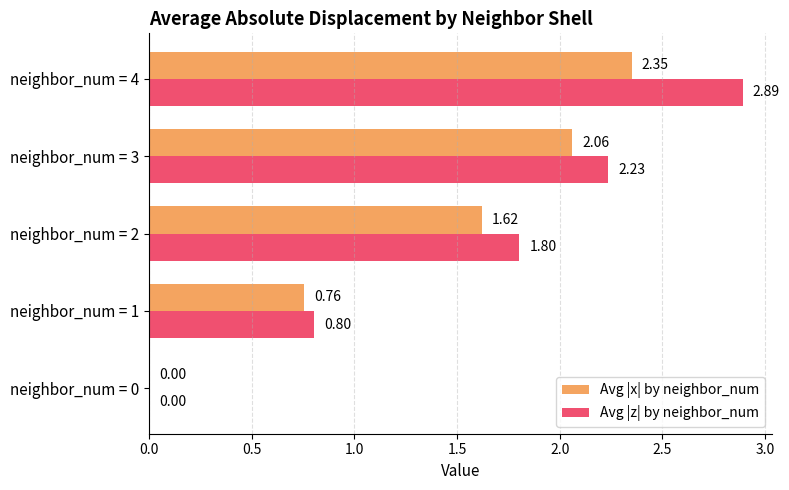

Is the value of Avg |z| by neighbor_num at neighbor_num = 2 greater than the value of Avg |x| by neighbor_num at neighbor_num = 2?

Yes